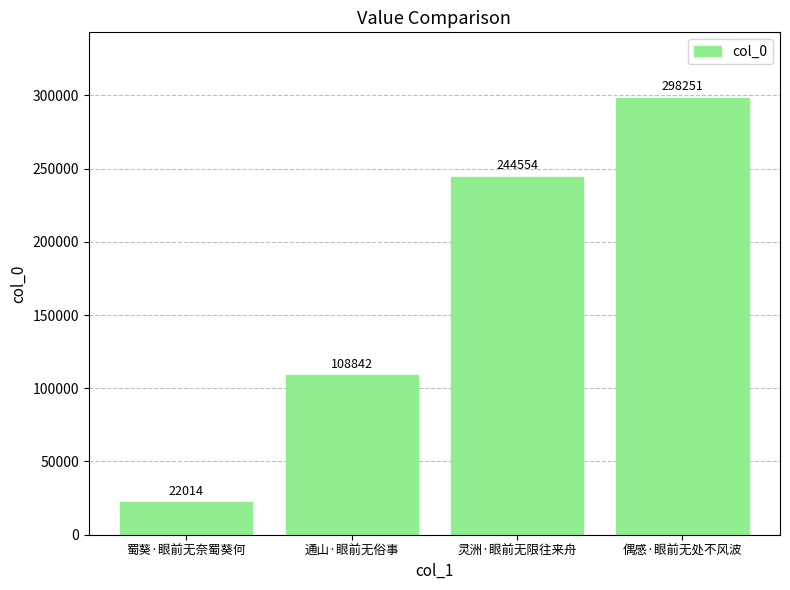

Between 通山·眼前无俗事 and 蜀葵·眼前无奈蜀葵何, which is larger?

通山·眼前无俗事